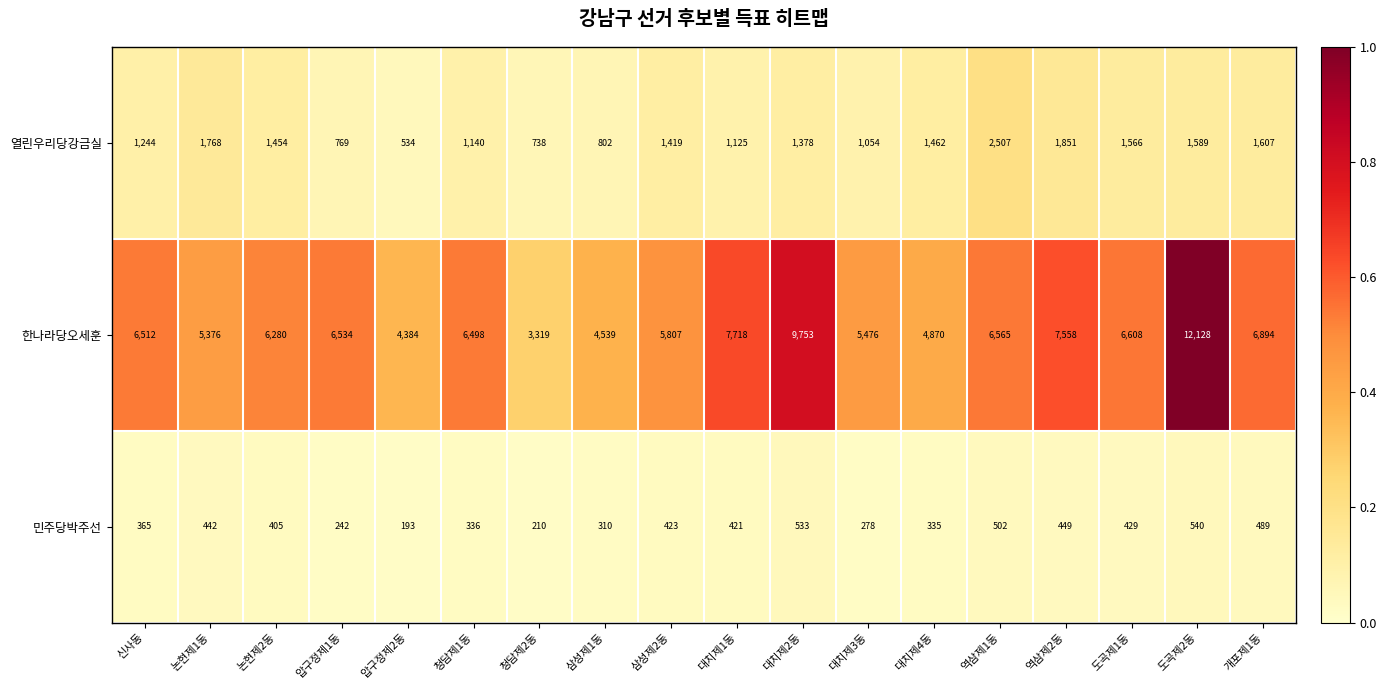

Which series has the widest spread of values?

한나라당오세훈